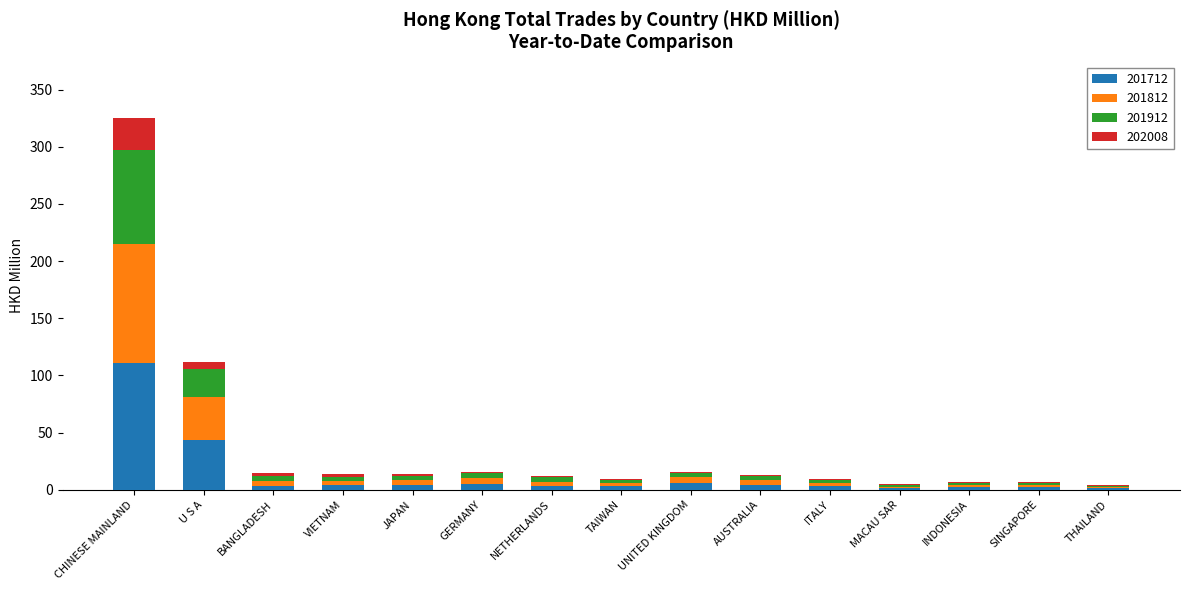

What are all the series names shown in the legend?

201712, 201812, 201912, 202008